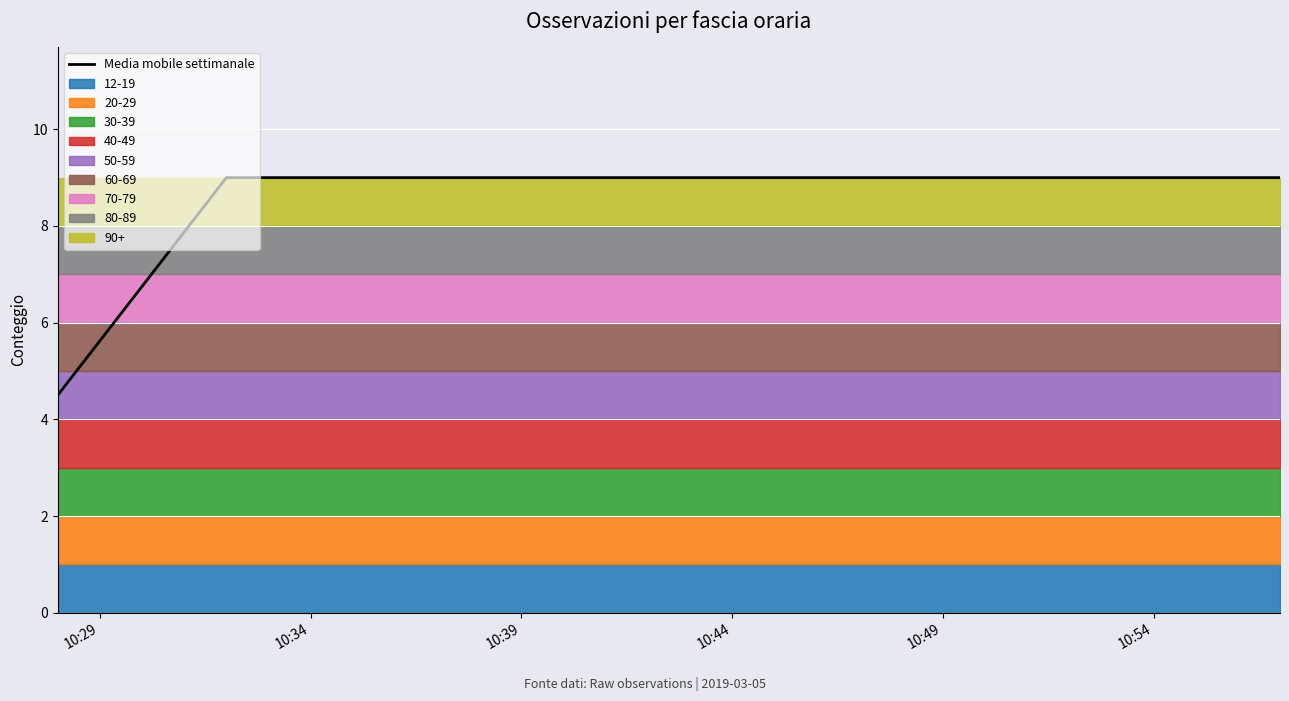

What is the highest value of the Media mobile settimanale series?

9.0